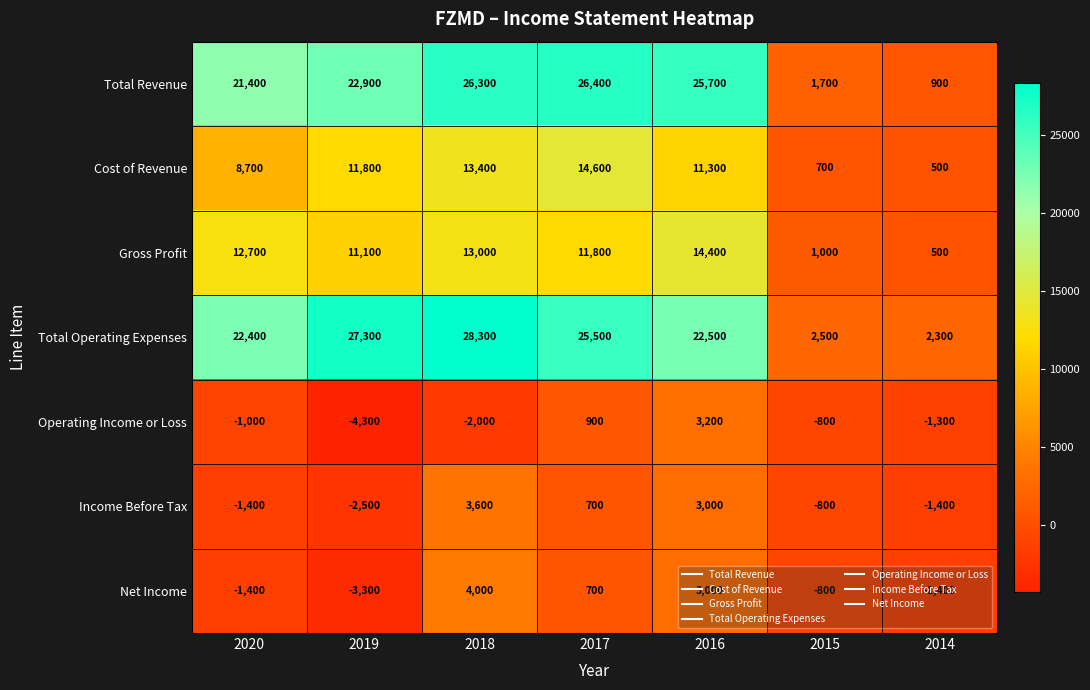

How many values in the Total Revenue series are below 22900?

3